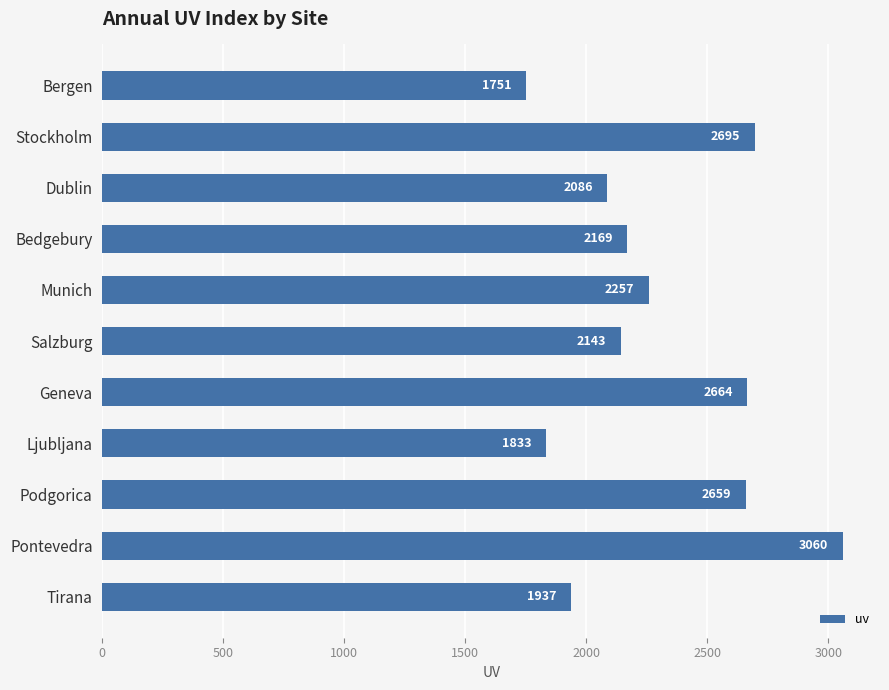

The value at Bergen is 1751. True or false?

True